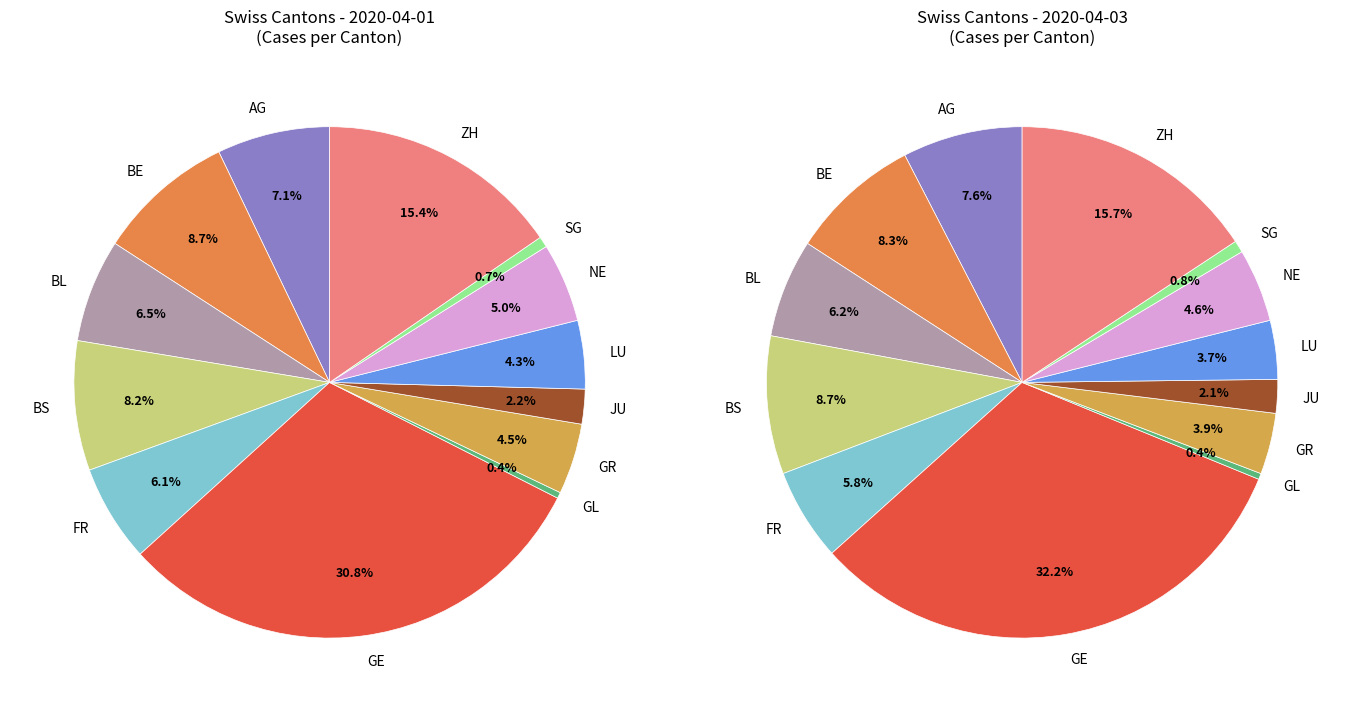

What portion of the pie excludes FR?

93.9%